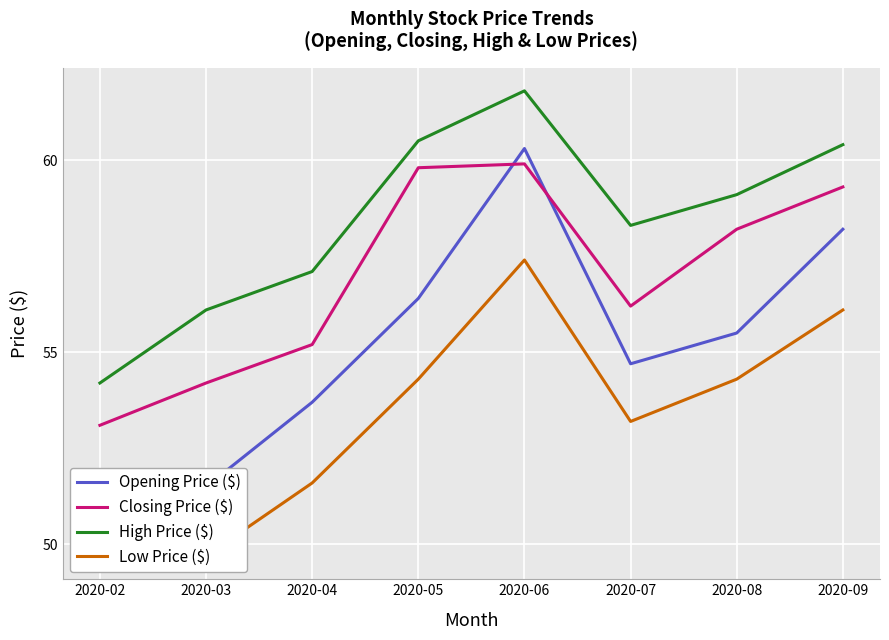

Where does the Low Price ($) series first go above 54?

2020-05